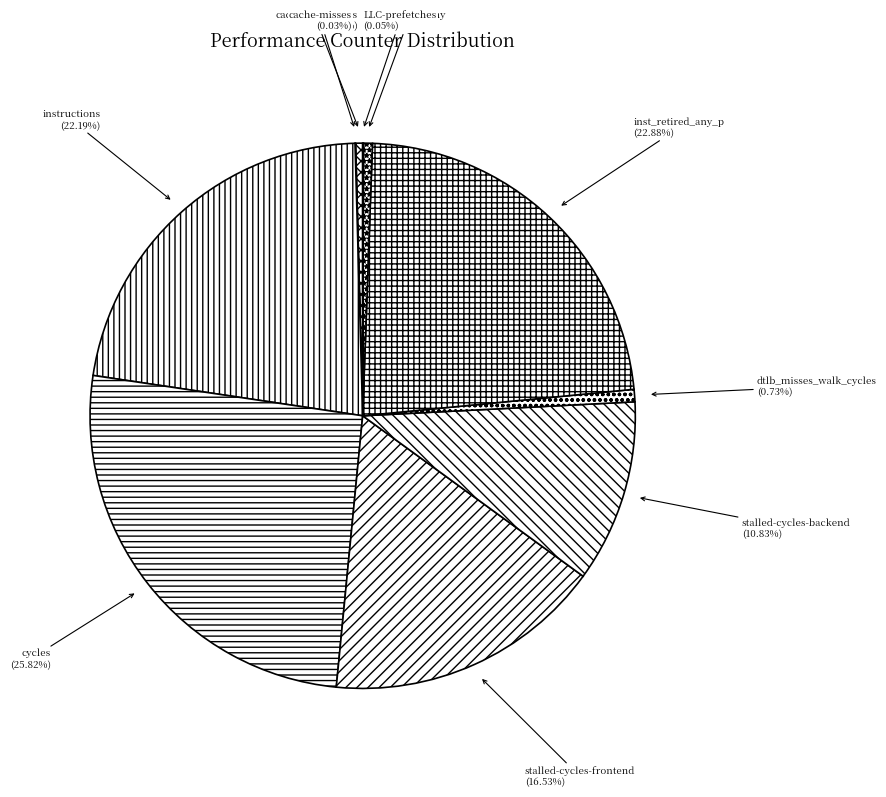

Approximately how many times larger is the value at cycles compared to l2_lines_in_any?

49.1